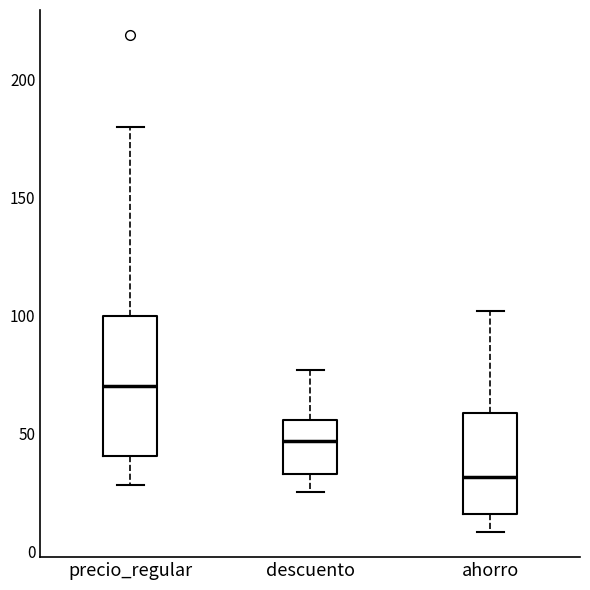

Which box's median line is the highest?

precio_regular